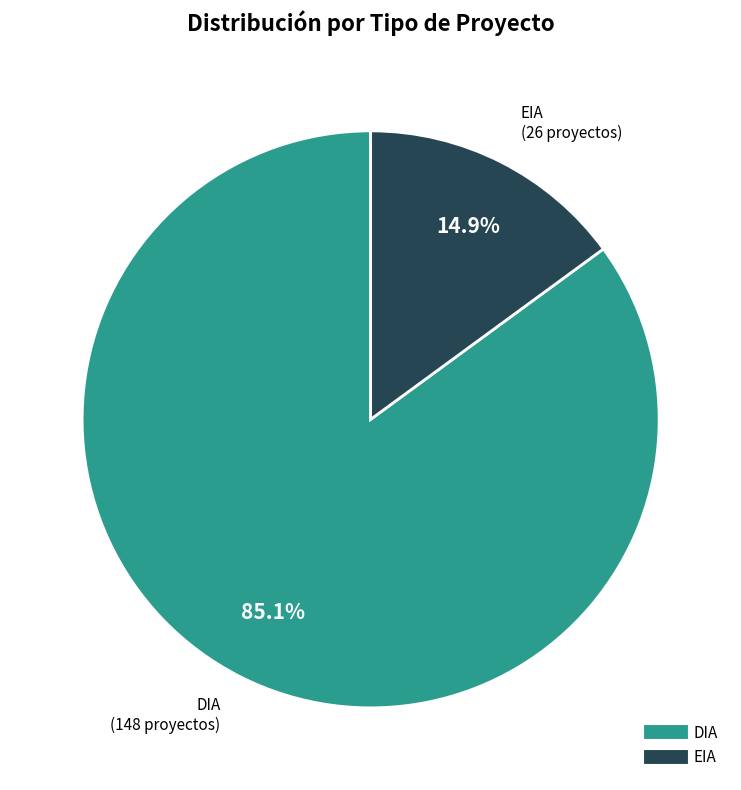

Count the number of slices in the pie.

2